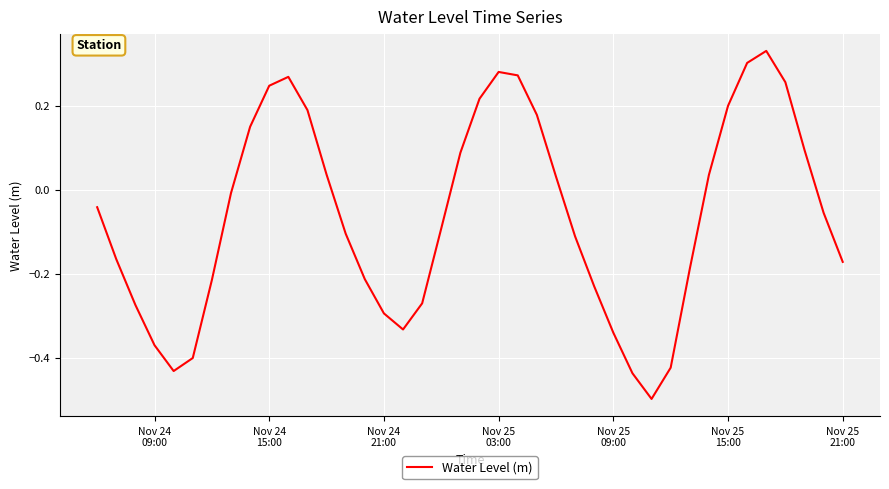

What is the smallest value displayed?

-0.5